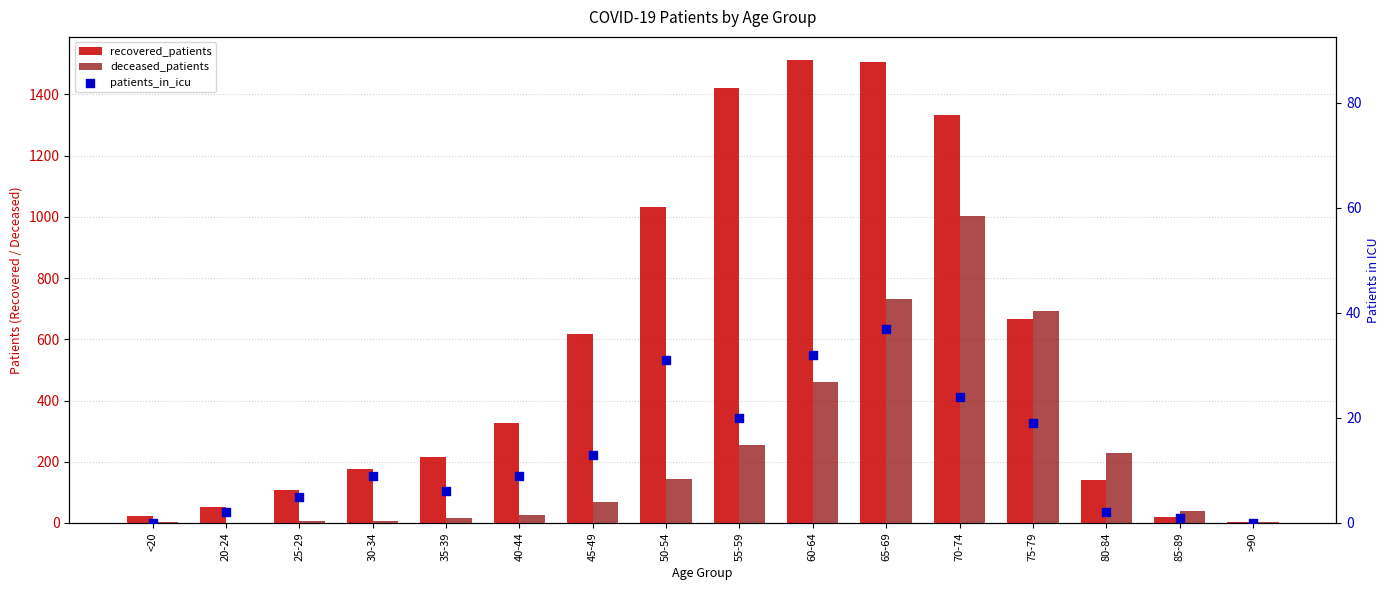

What is the total value across all series at 20-24?

55